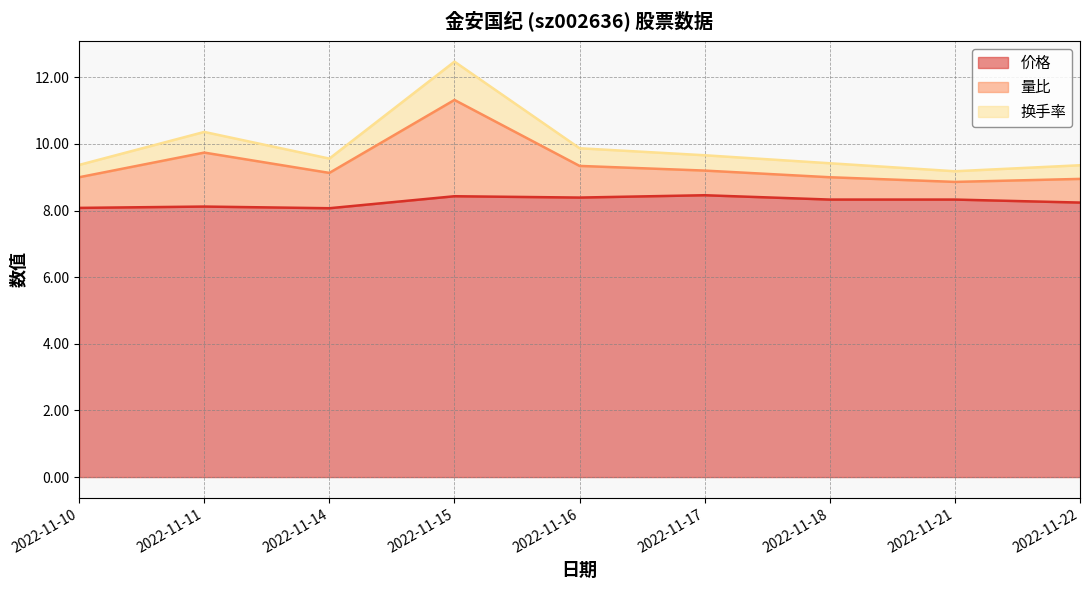

What is the sum of all 价格 values?

74.5